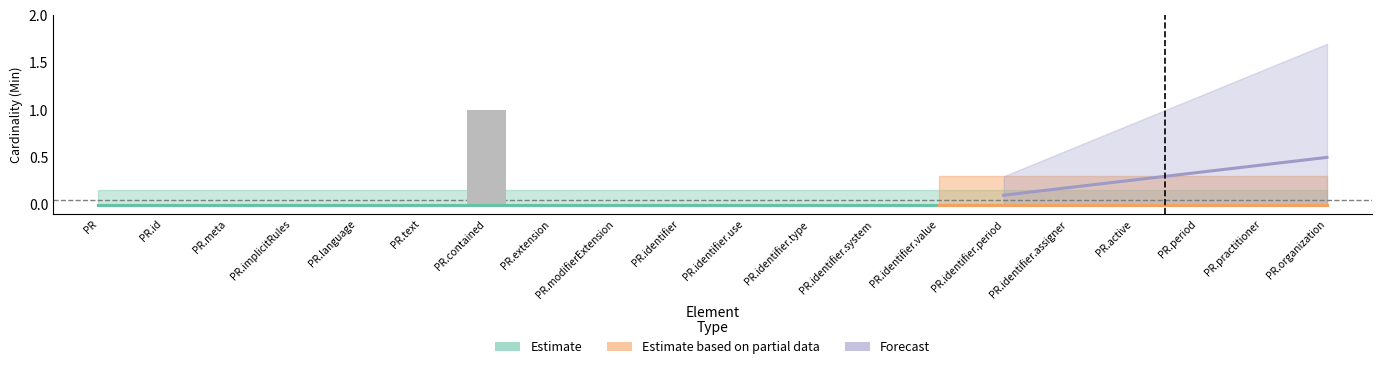

The chart shows a value of 1 at PR.identifier. True or false?

False